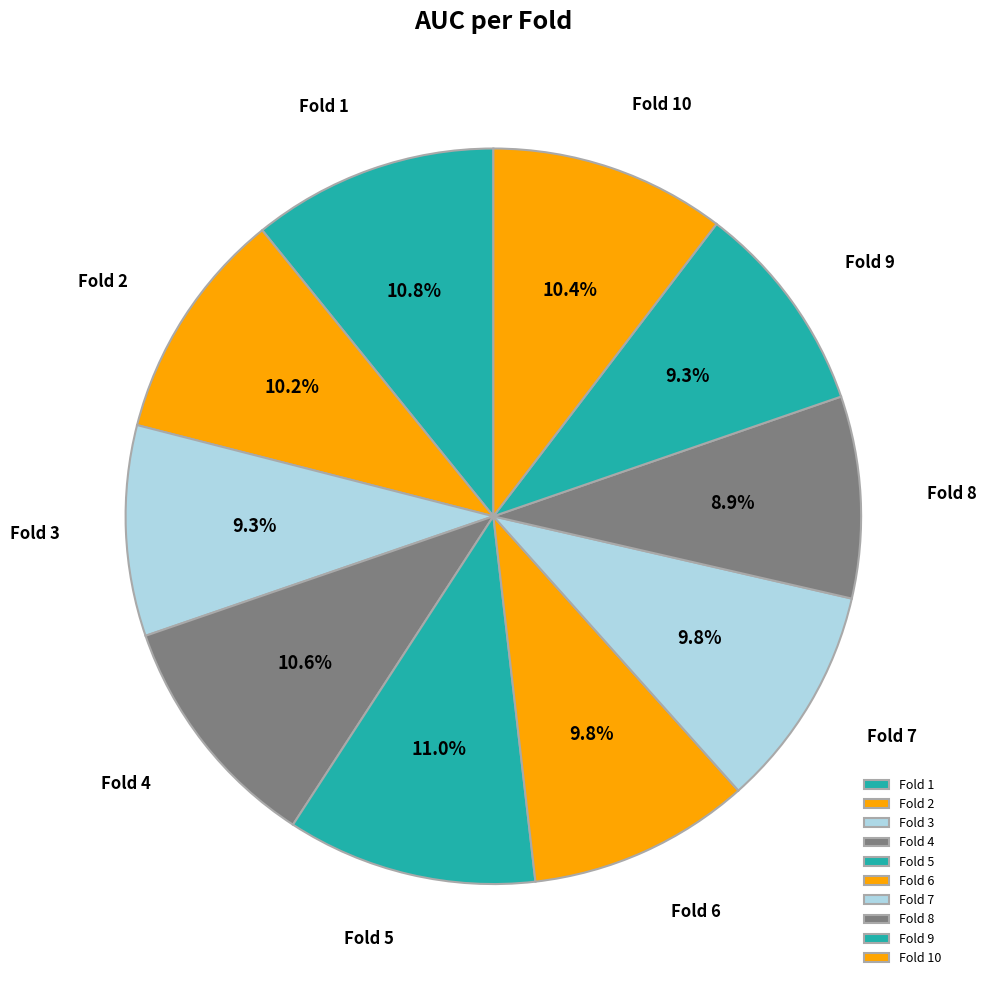

Does Fold 2 account for over 50% of the chart?

No